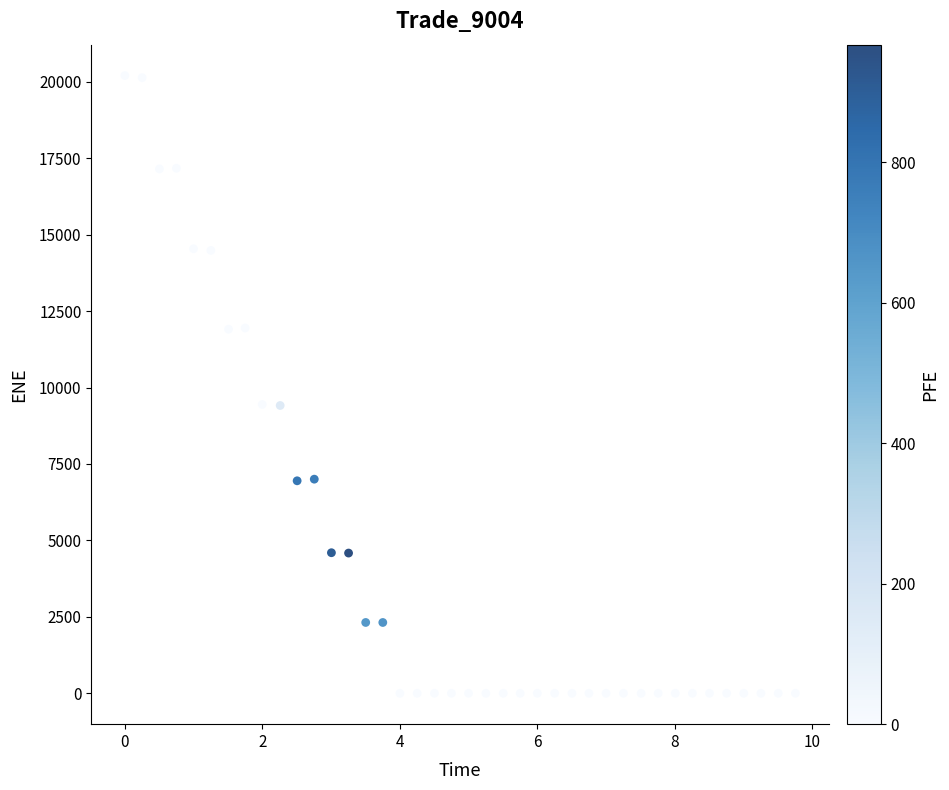

What is the range of X values (max minus min)?

9.8